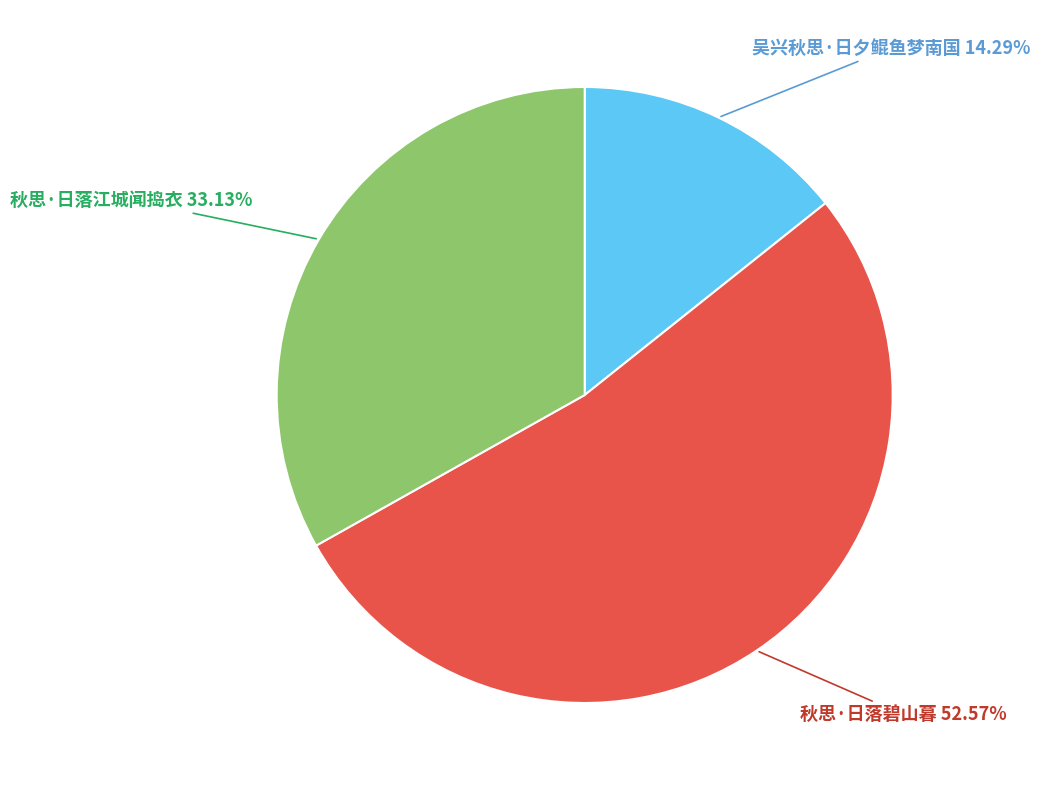

True or false: 秋思·日落碧山暮 accounts for 58% of the total.

False